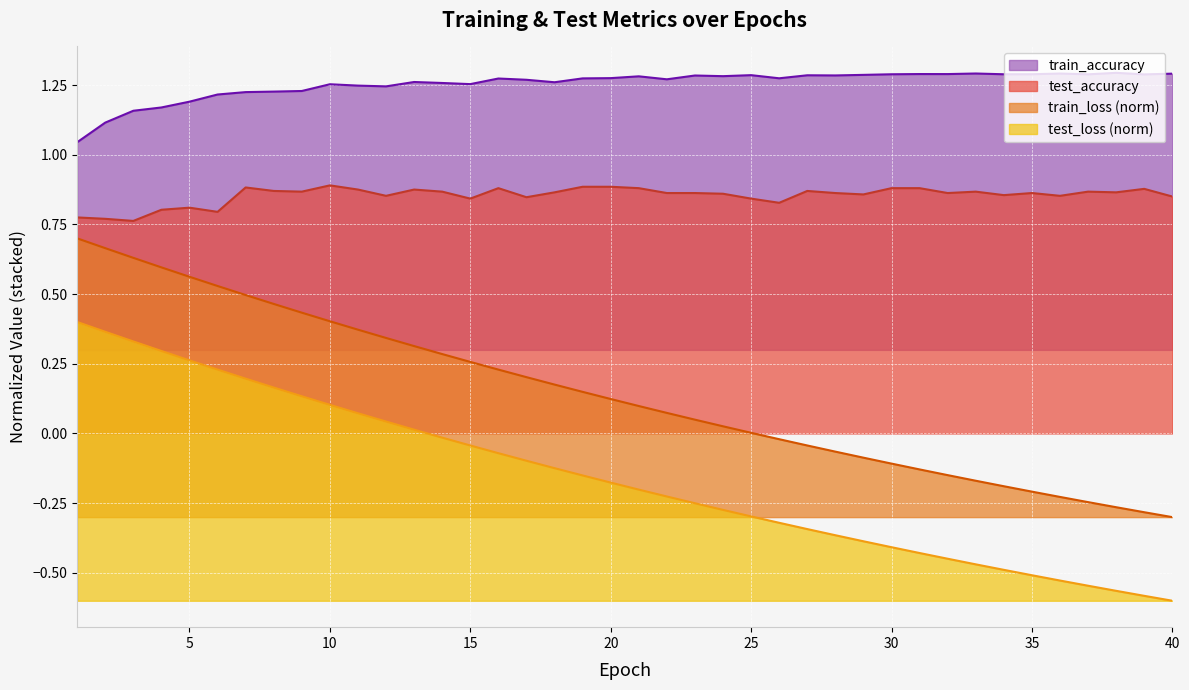

At which label does test_loss reach its peak?

1